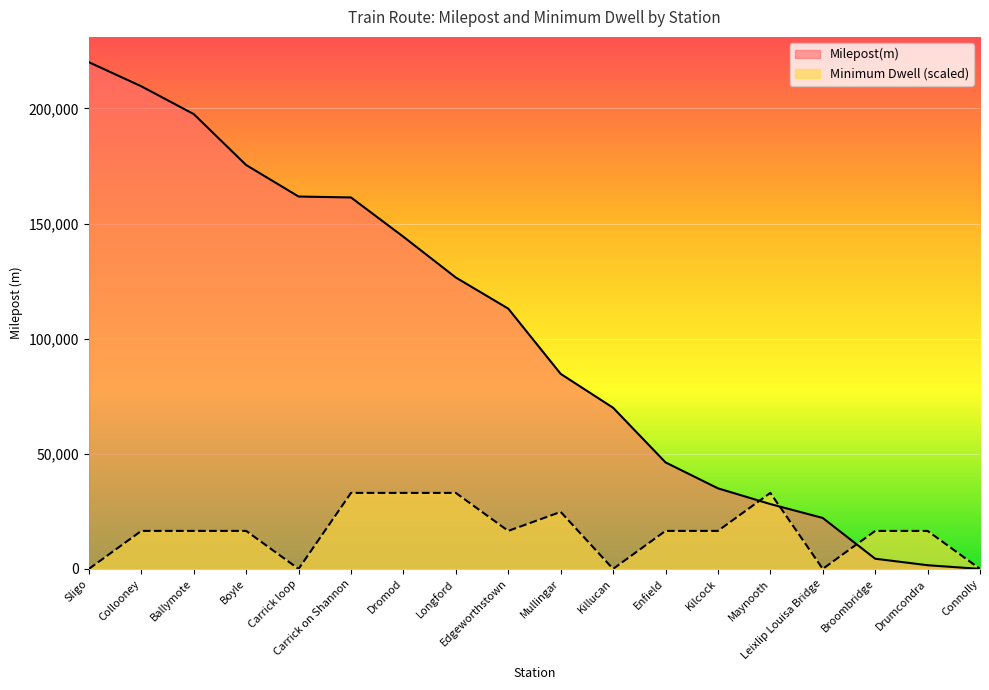

How many interior local valleys does the Minimum Dwell series have?

4